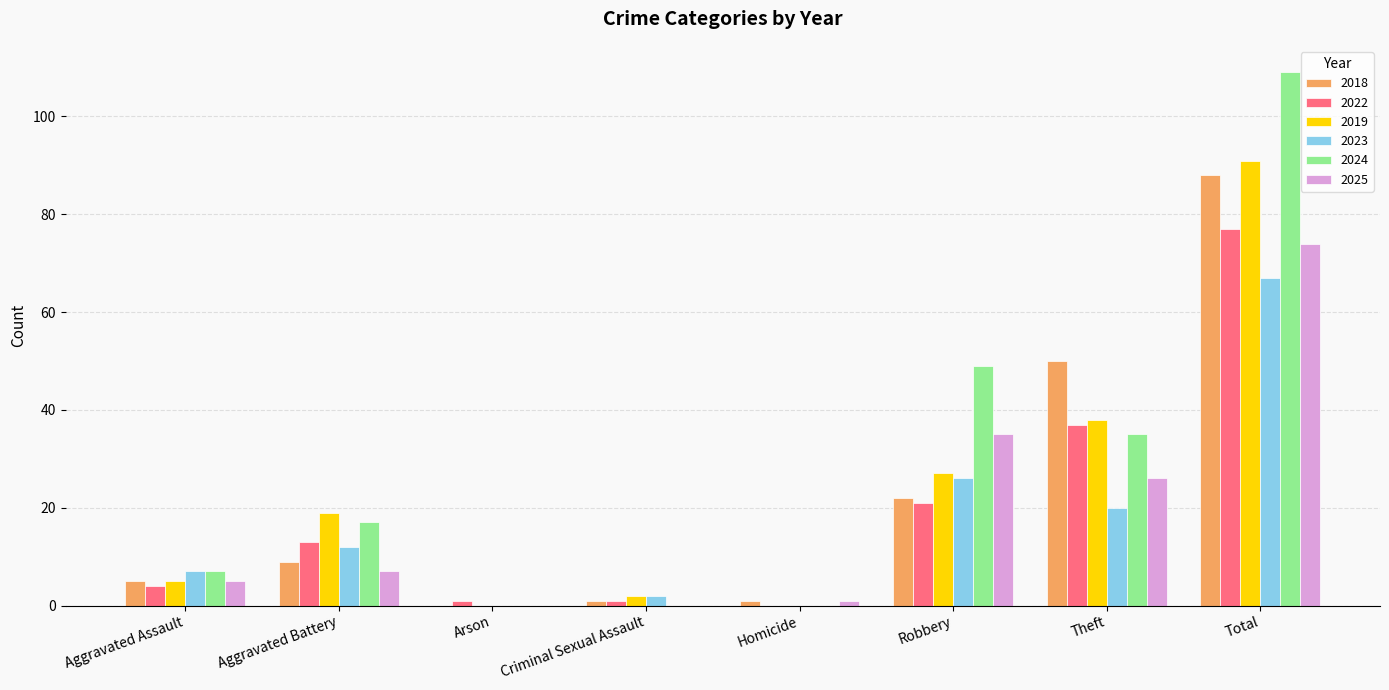

At which label does 2019 reach its peak?

Total